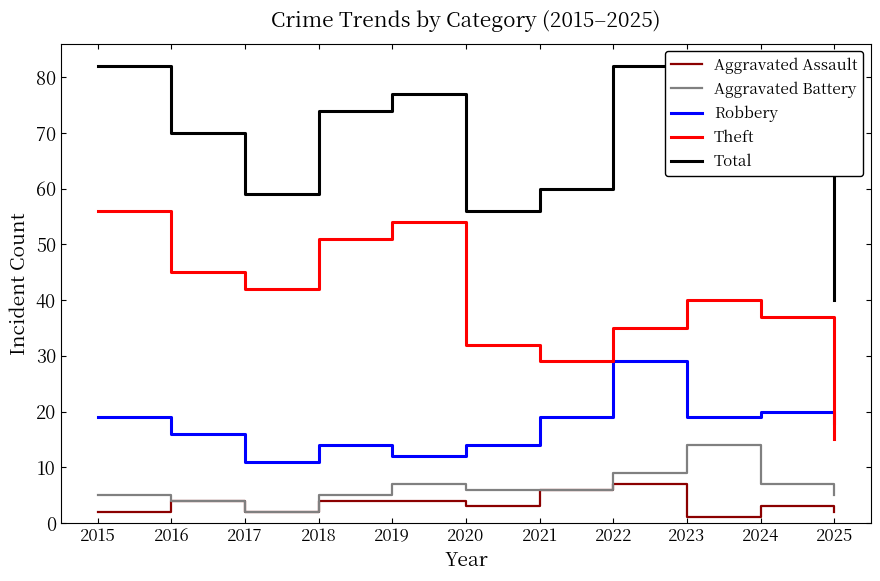

True or false: Total and Aggravated Assault cross at least once.

False